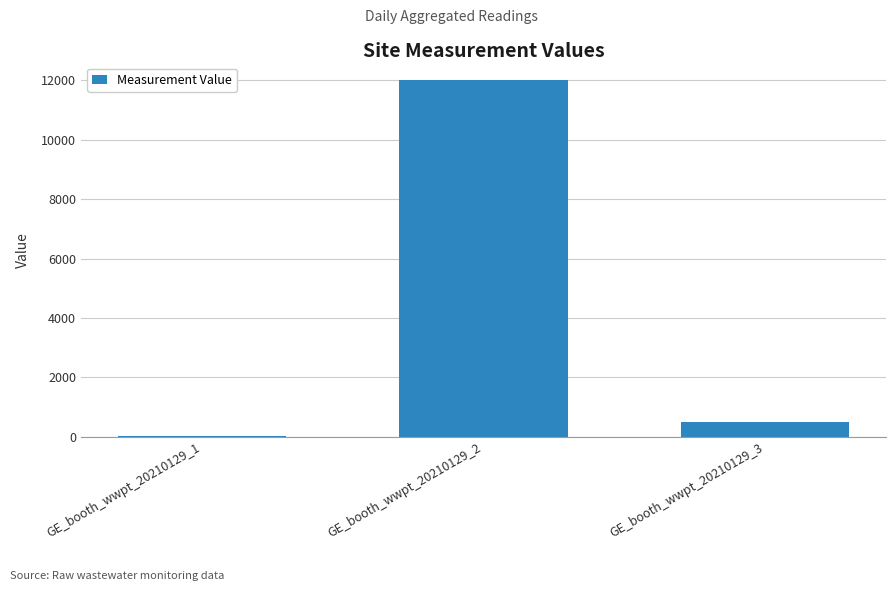

Where is the data nearest to the value 6011?

GE_booth_wwpt_20210129_3